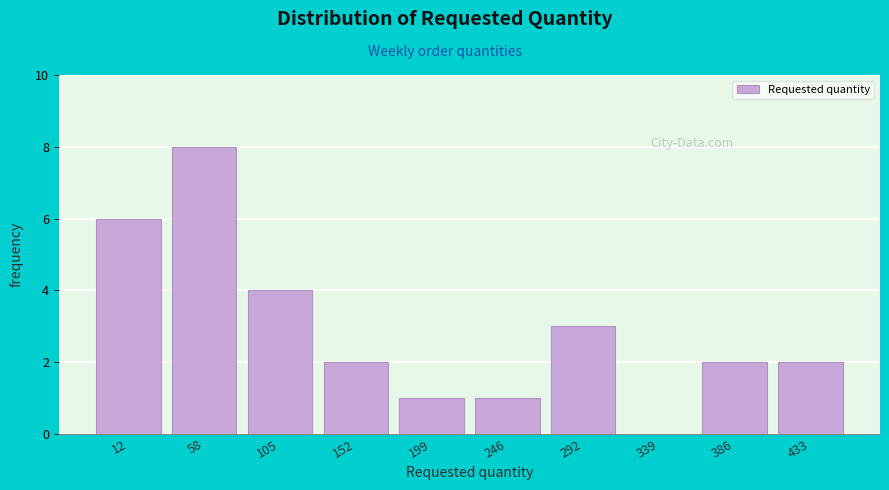

Reading left to right, list all the values displayed in this chart.

12=6	58=8	105=4	152=2	199=1	246=1	292=3	339=0	386=2	433=2